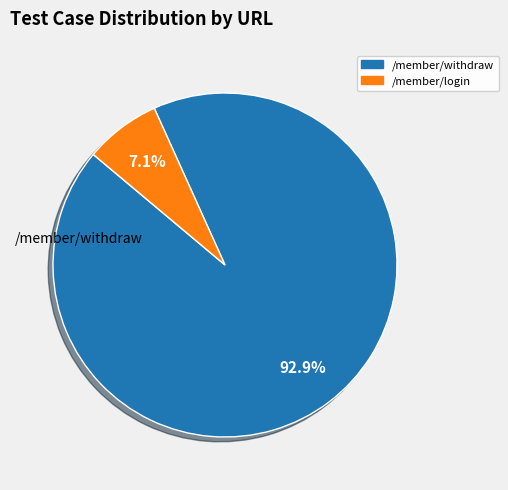

Rank the categories by value from lowest to highest.

/member/login, /member/withdraw